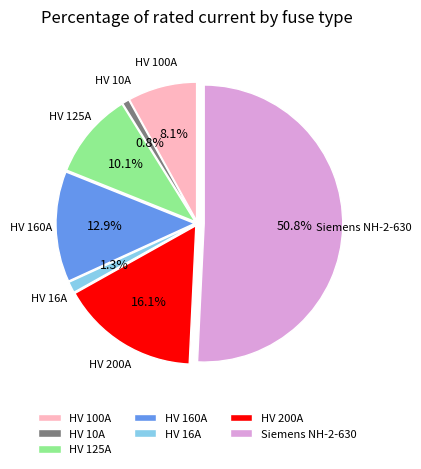

Which category accounts for the majority?

Siemens NH-2-630